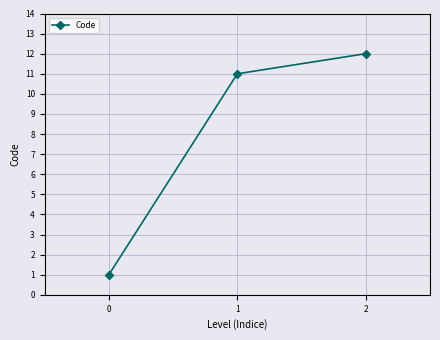

What is the greatest value displayed?

12